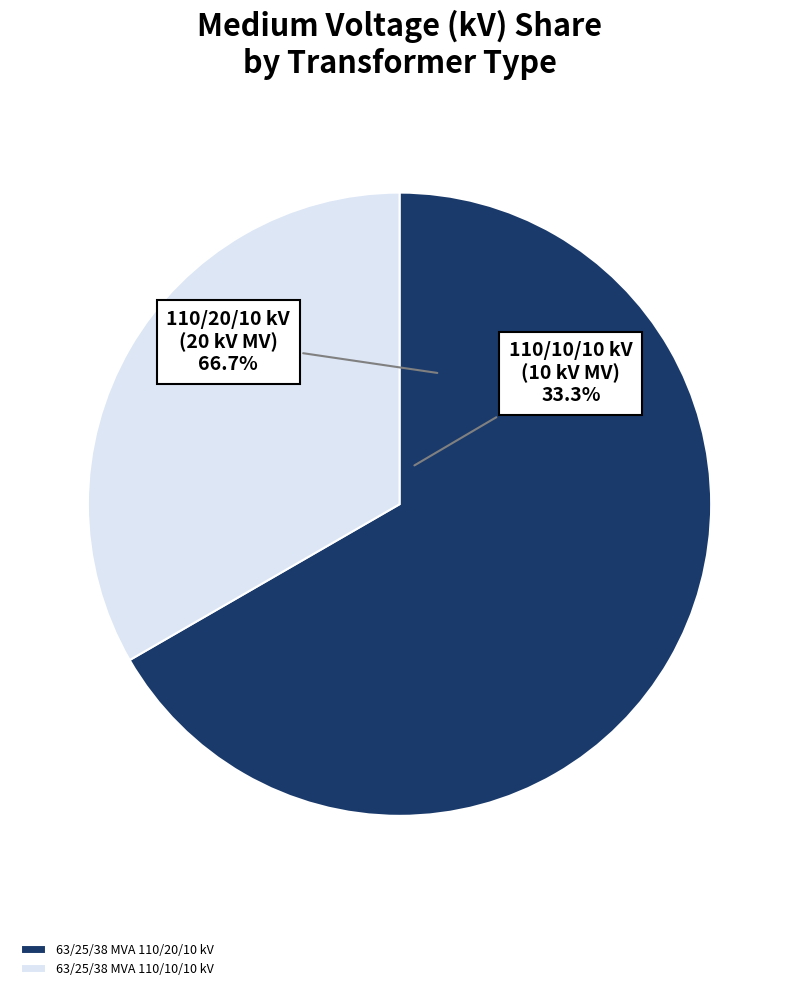

True or false: 63/25/38 MVA 110/10/10 kV accounts for 45% of the total.

False